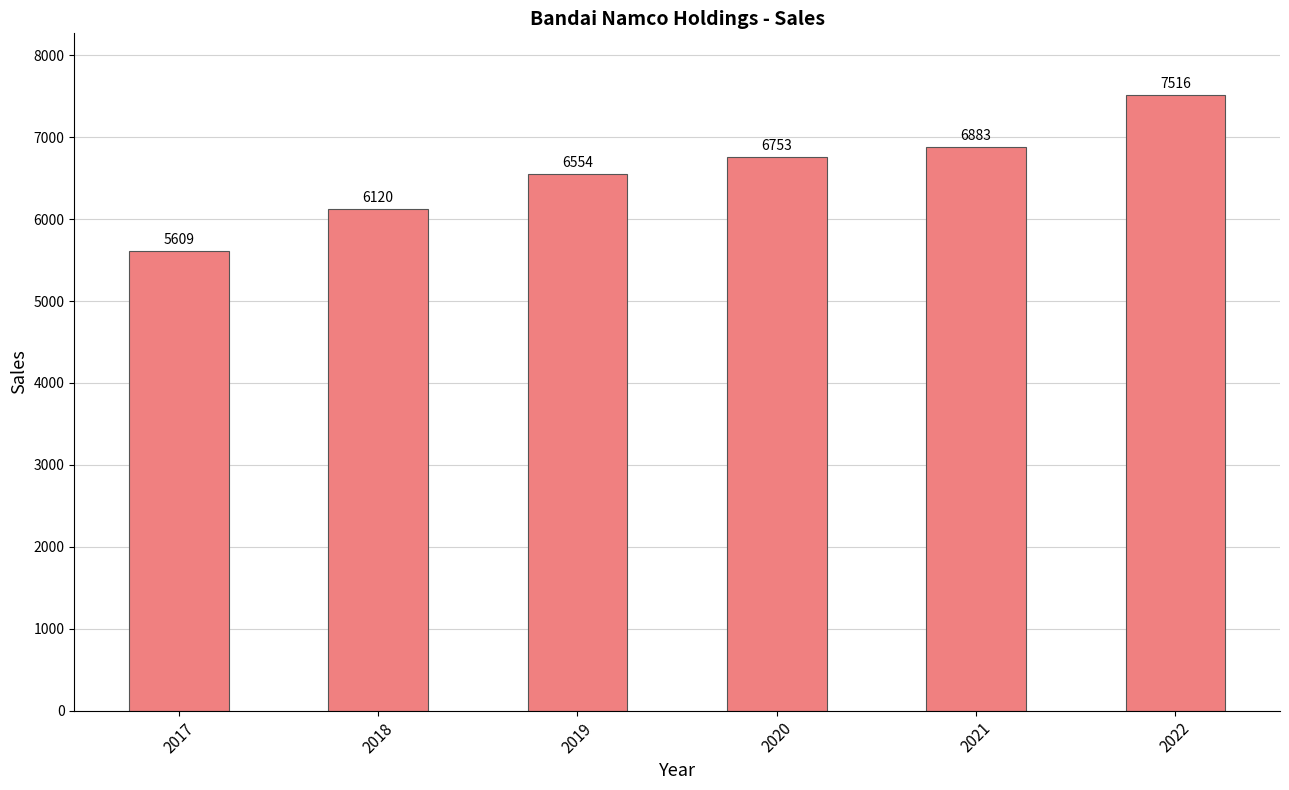

At which label is the value closest to 6562?

2019